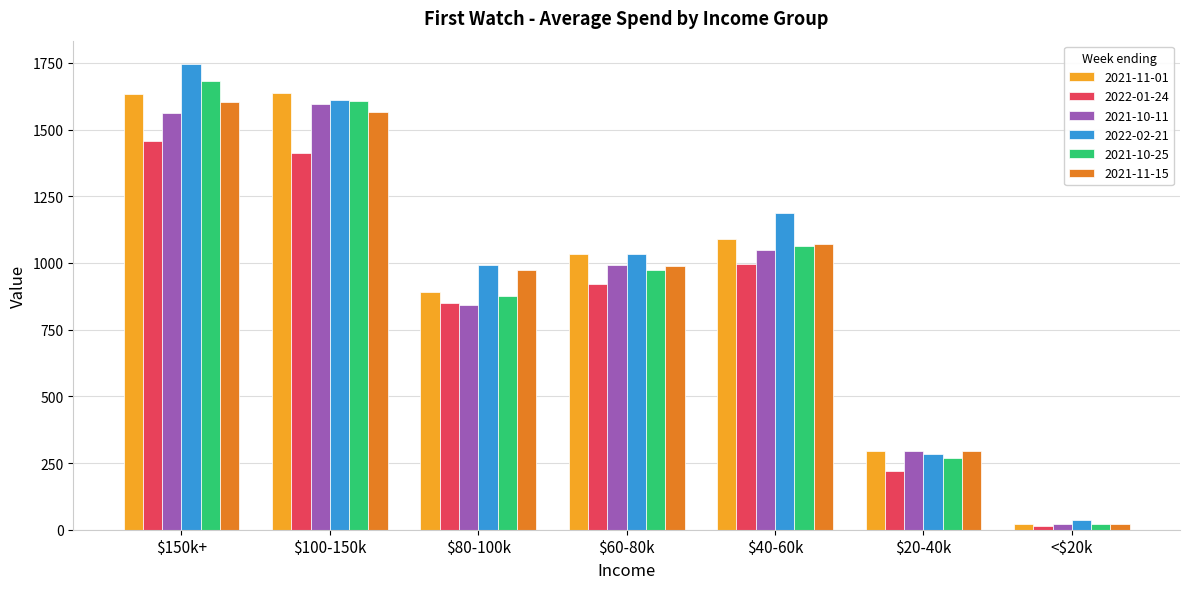

What is the highest value of the 2021-11-01 series?

1636.0